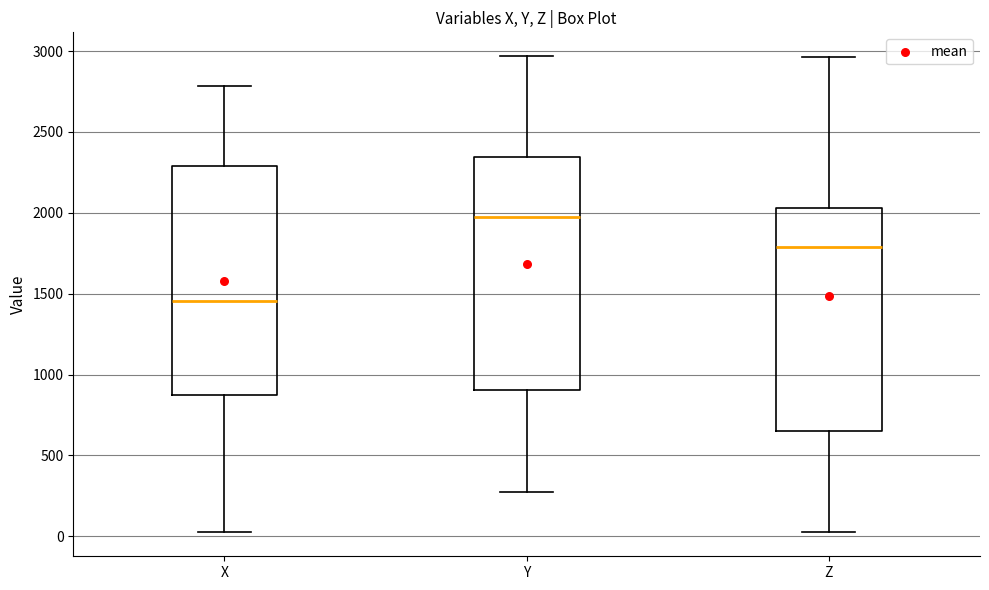

Reading left to right, transcribe this box plot: for each box, give where its median line is, the range the box spans, and where its two whiskers end, as read against the y-axis. The values are not printed on the chart, so give them approximately, as read against the axis.

X: median 1450, box 900 to 2300, whiskers 50 to 2800
Y: median 1950, box 900 to 2350, whiskers 250 to 2950
Z: median 1800, box 650 to 2050, whiskers 0 to 2950